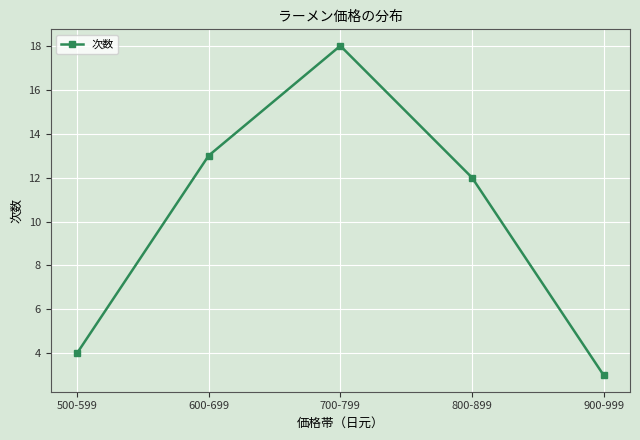

What is the difference between the values at 800-899 and 600-699?

1